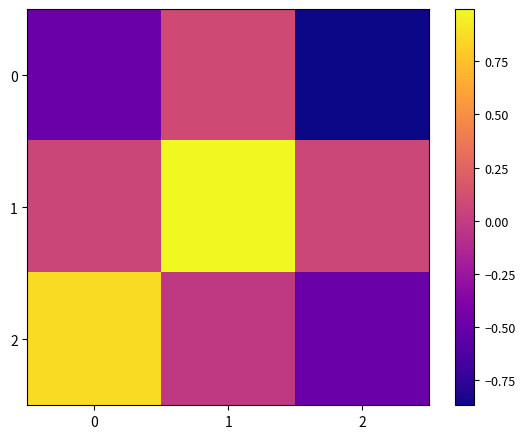

Rank the series by their average value, from highest to lowest.

1, 2, 0